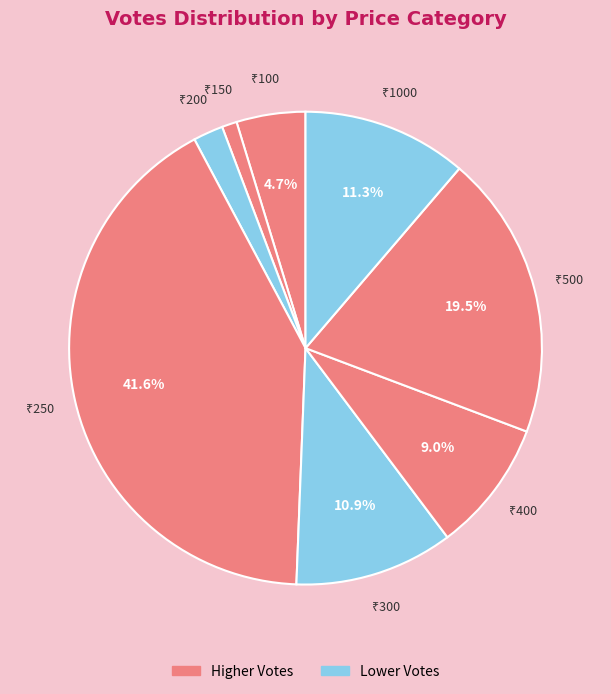

How many segments does this pie chart have?

8